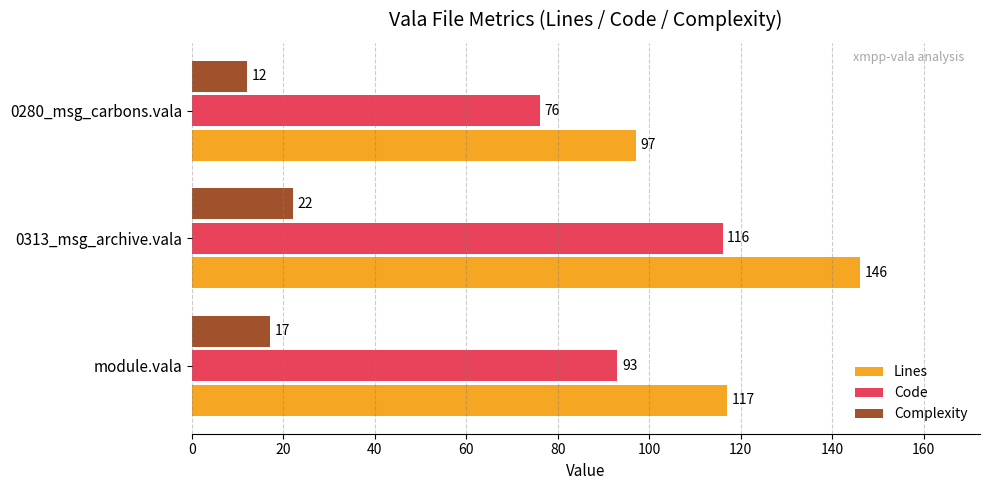

How many data points in Lines are less than 117?

1